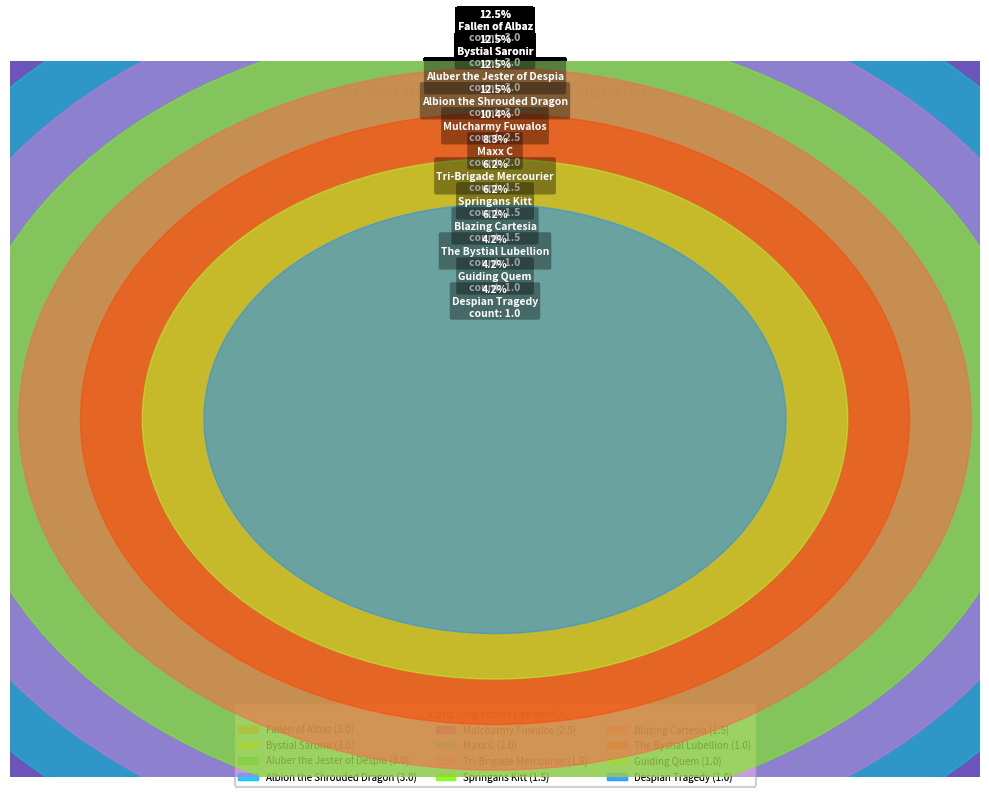

To the nearest percent, what is the difference between the Mulcharmy Fuwalos and Aluber the Jester of Despia slice percentages?

2%